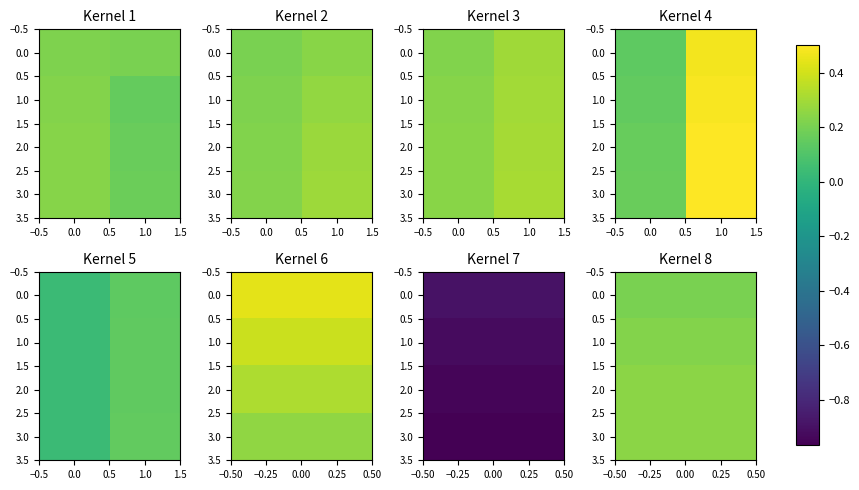

Is it true that 1.0 equals 0.0 at 0.0?

False